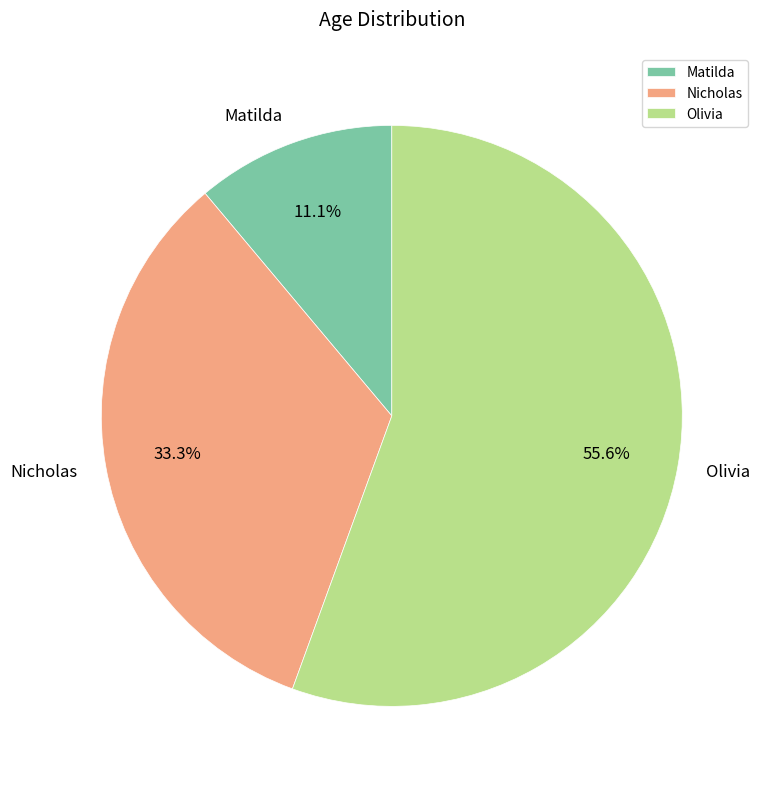

Rank the categories by value from highest to lowest.

Olivia, Nicholas, Matilda